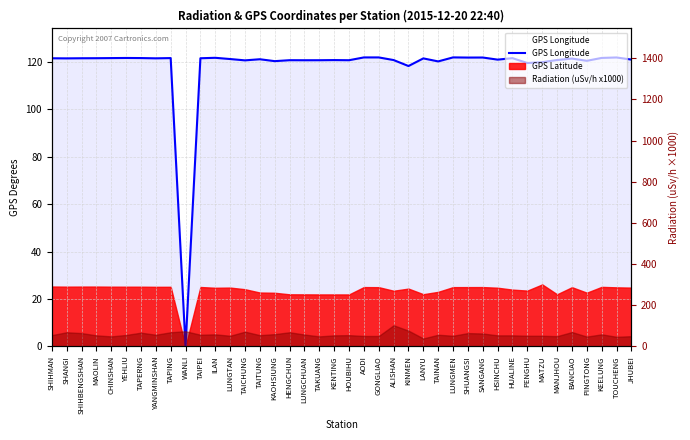

How many data points are above 121?

24